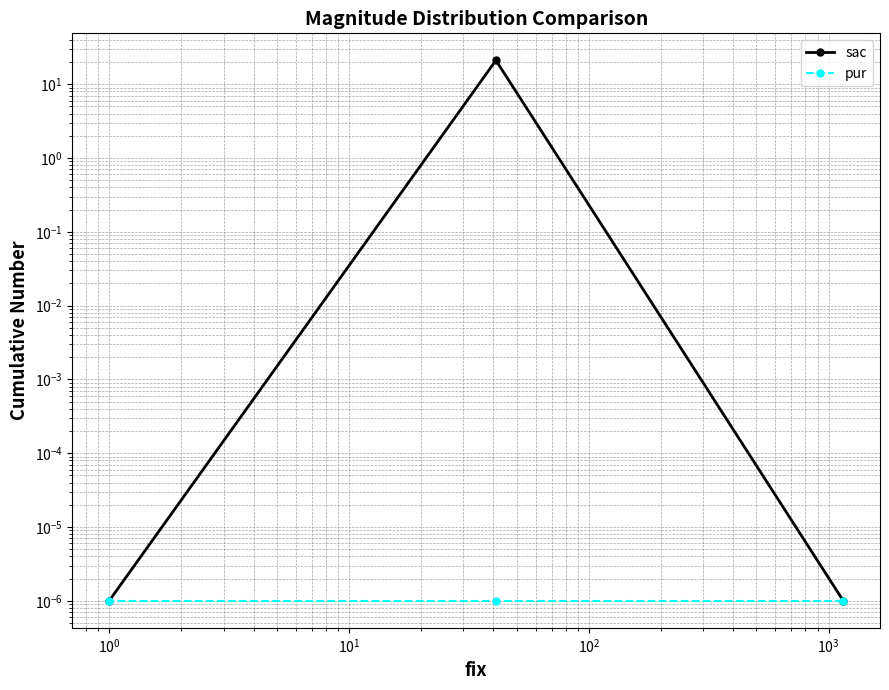

How many lines are shown in the chart?

2